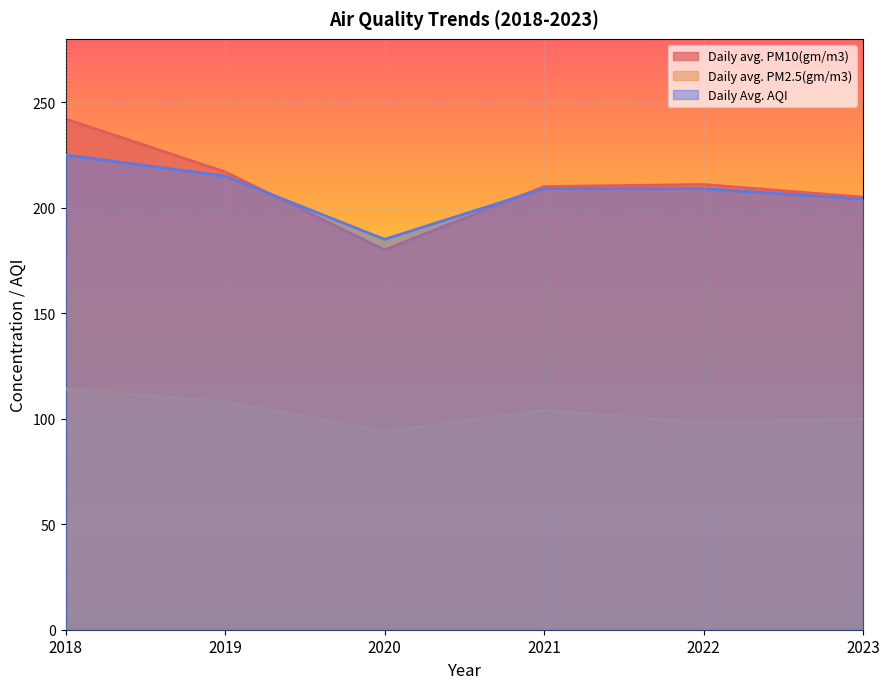

At which category does Daily Avg. AQI reach its first local valley?

2020